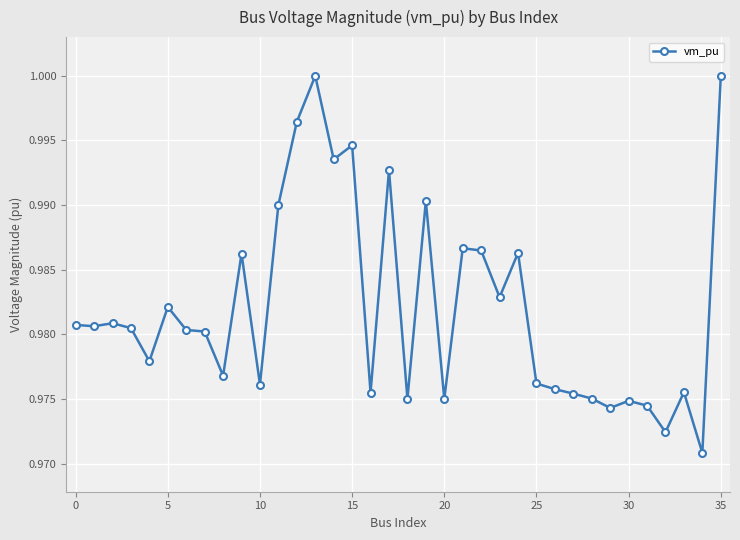

Reading left to right, extract all data points from this chart.

1.0	1.0	1.0	1.0	1.0	1.0	1.0	1.0	1.0	1.0	1.0	1.0	1.0	1.0	1.0	1.0	1.0	1.0	1.0	1.0	1.0	1.0	1.0	1.0	1.0	1.0	1.0	1.0	1.0	1.0	1.0	1.0	1.0	1.0	1.0	1.0